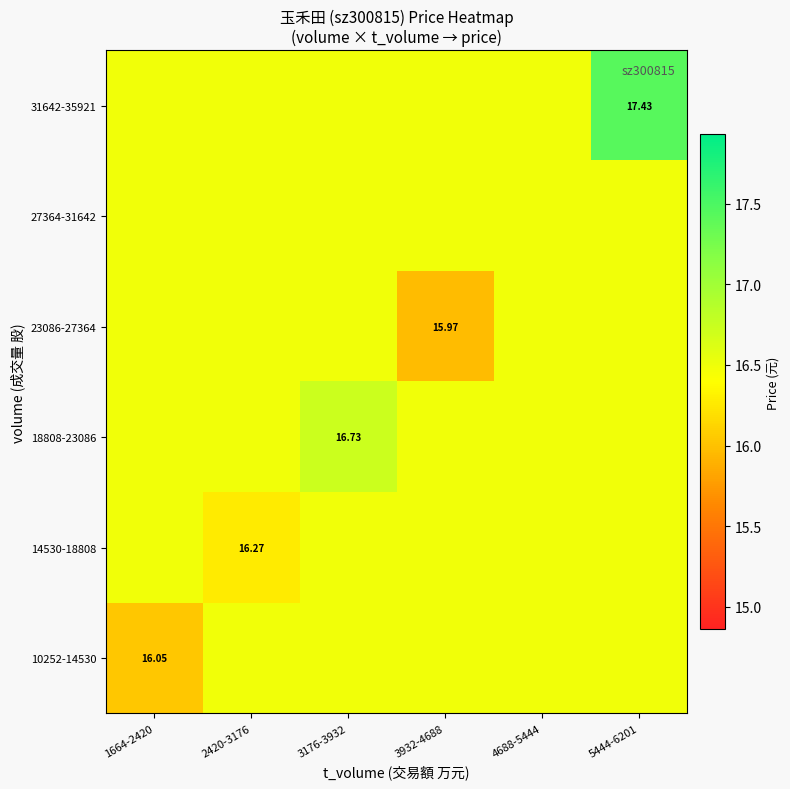

What is the maximum value for 23086-27364?

16.5